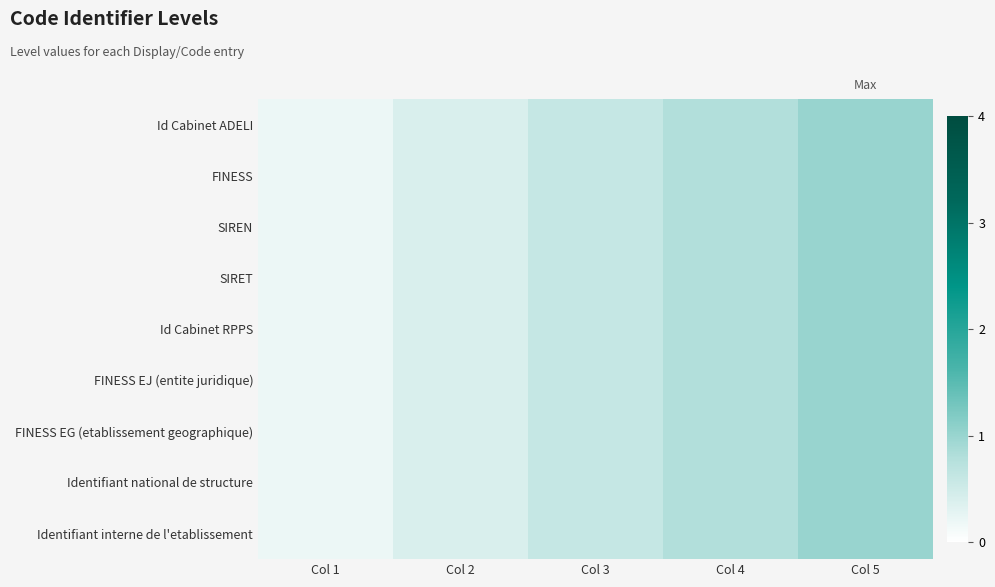

What is the greatest value displayed?

1.0